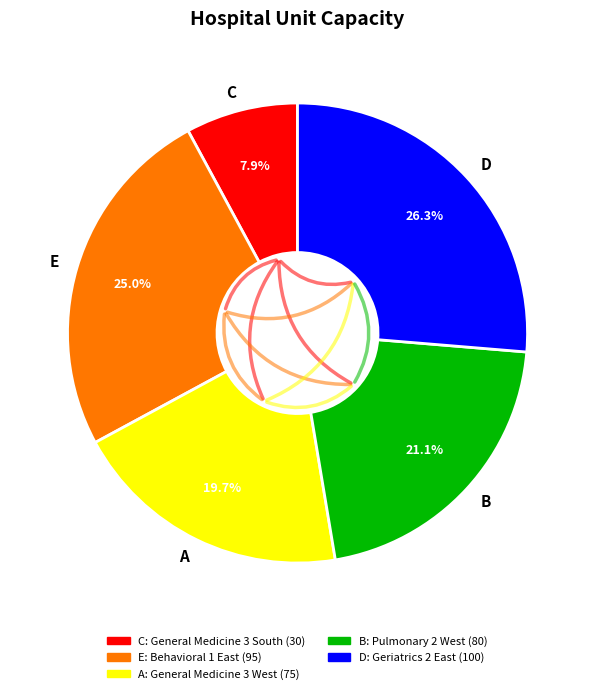

To the nearest percent, what is the difference between the largest and smallest slice percentages?

18%